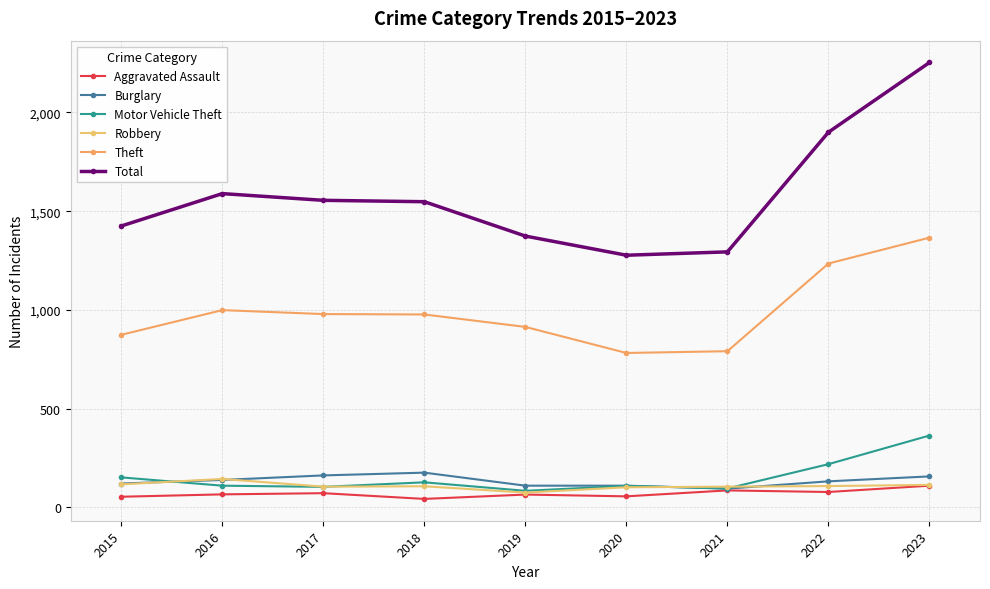

How many distinct data groups are displayed?

6